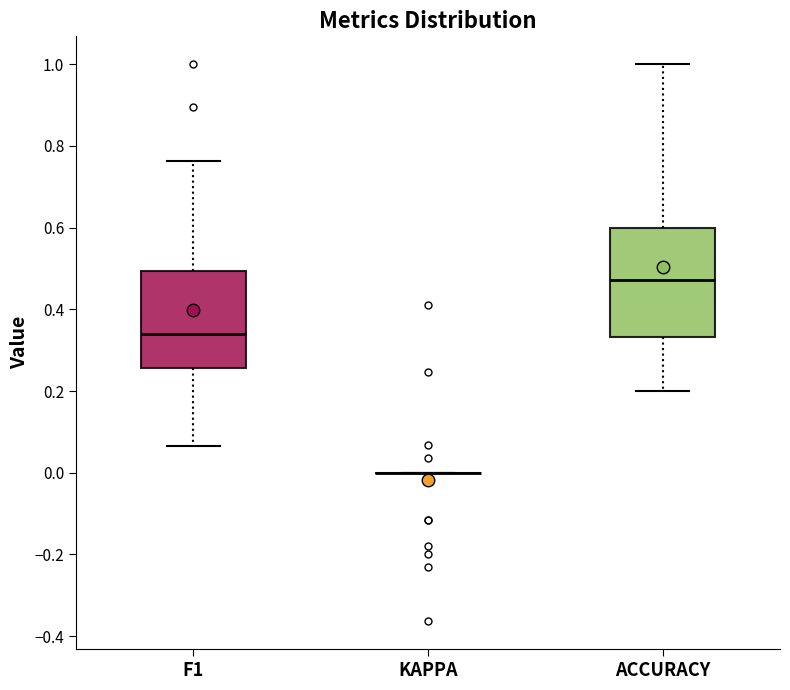

Reading left to right, transcribe this box plot: for each box, give where its median line is, the range the box spans, and where its two whiskers end, as read against the y-axis. The values are not printed on the chart, so give them approximately, as read against the axis.

F1: median 0.34, box 0.26 to 0.50, whiskers 0.06 to 0.76
KAPPA: box collapsed to a line at 0.00, whiskers 0.00 to 0.00
ACCURACY: median 0.48, box 0.34 to 0.60, whiskers 0.20 to 1.00